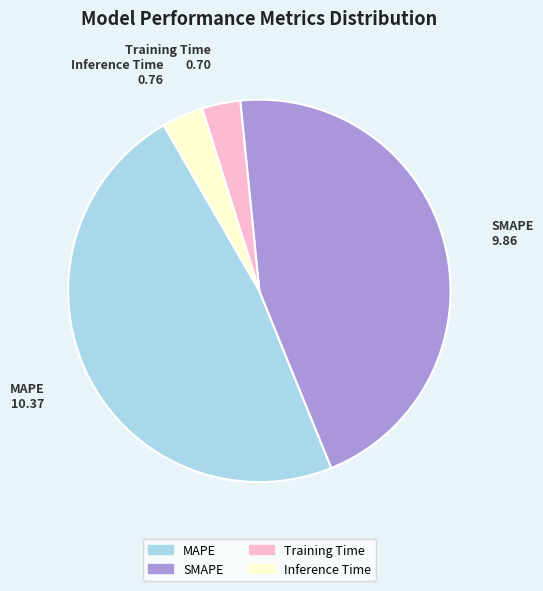

Which category has the biggest portion of the pie?

MAPE